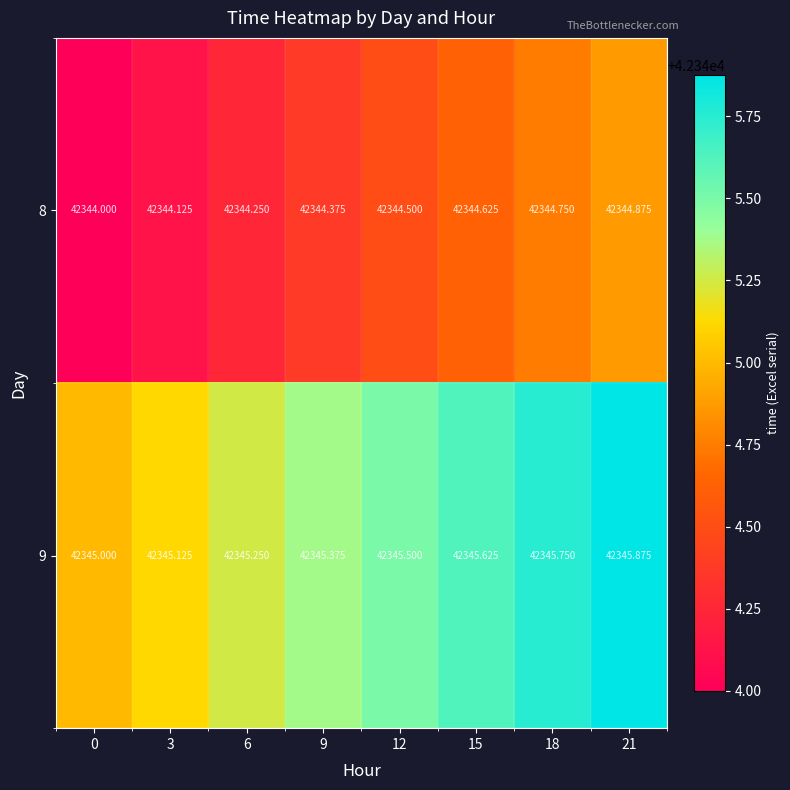

Is the value of 9 at 21 greater than the value of 8 at 9?

Yes